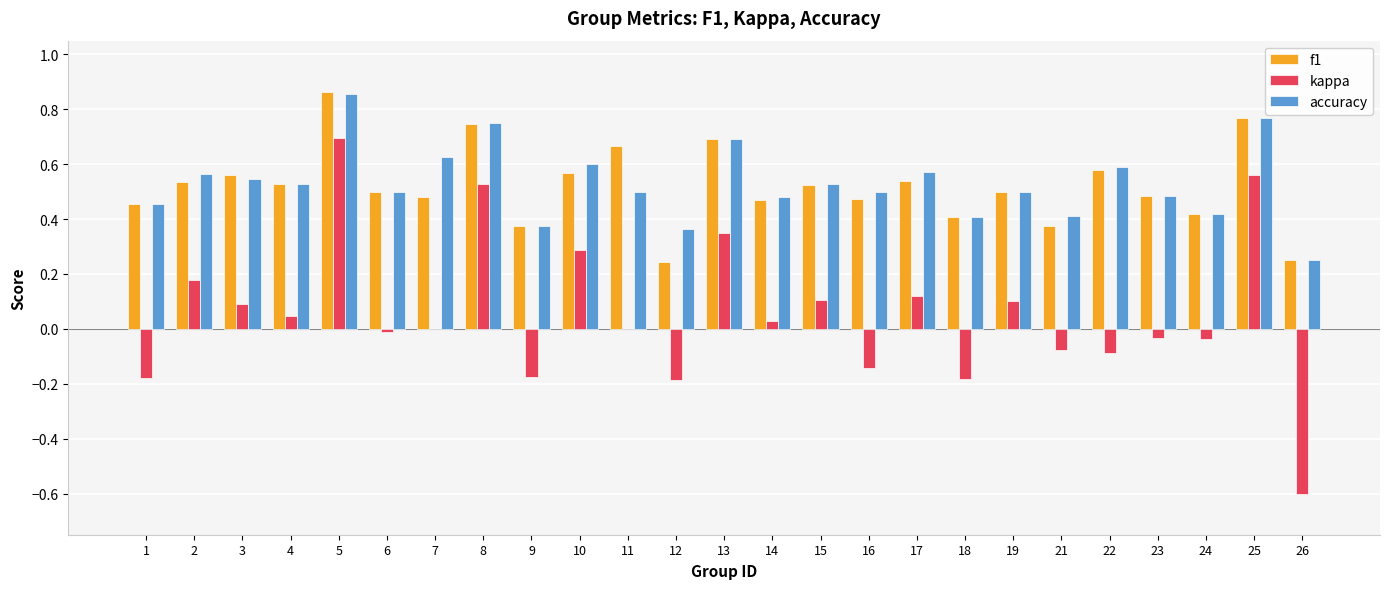

What is the sum of all accuracy values?

13.3